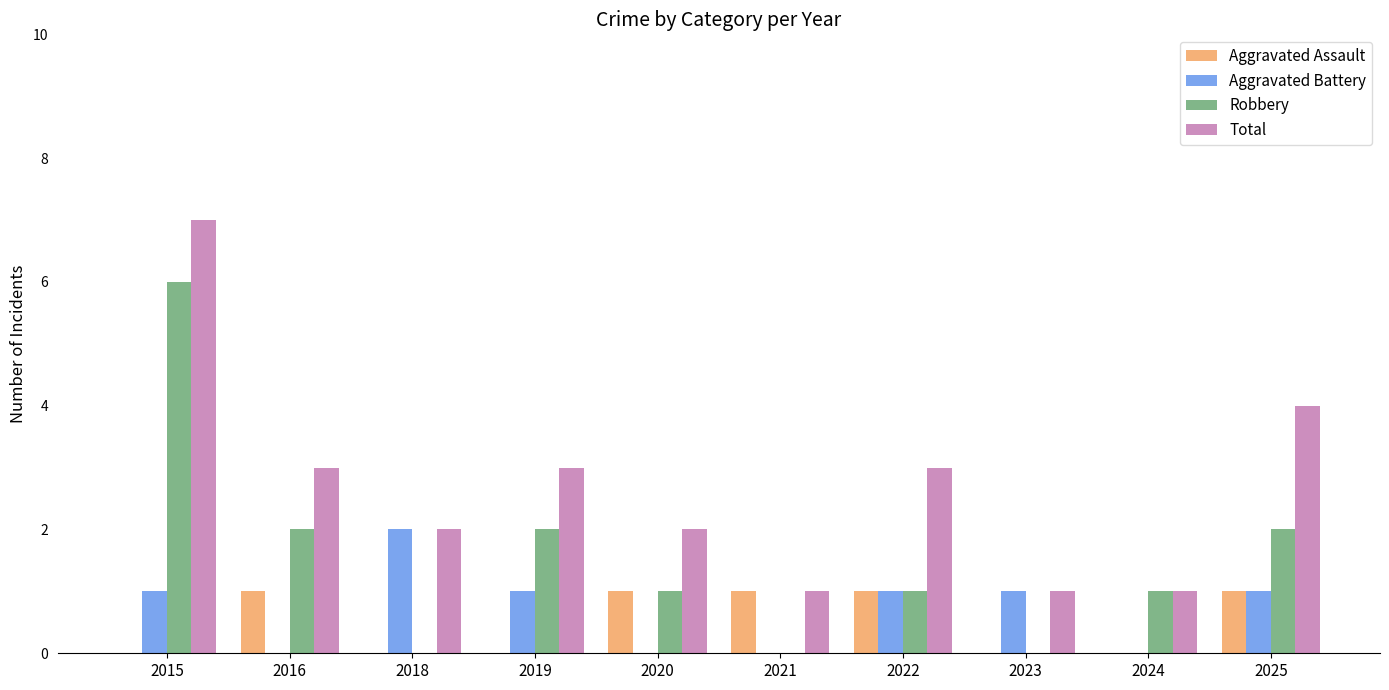

What is the approximate value of Total at 2016?

3